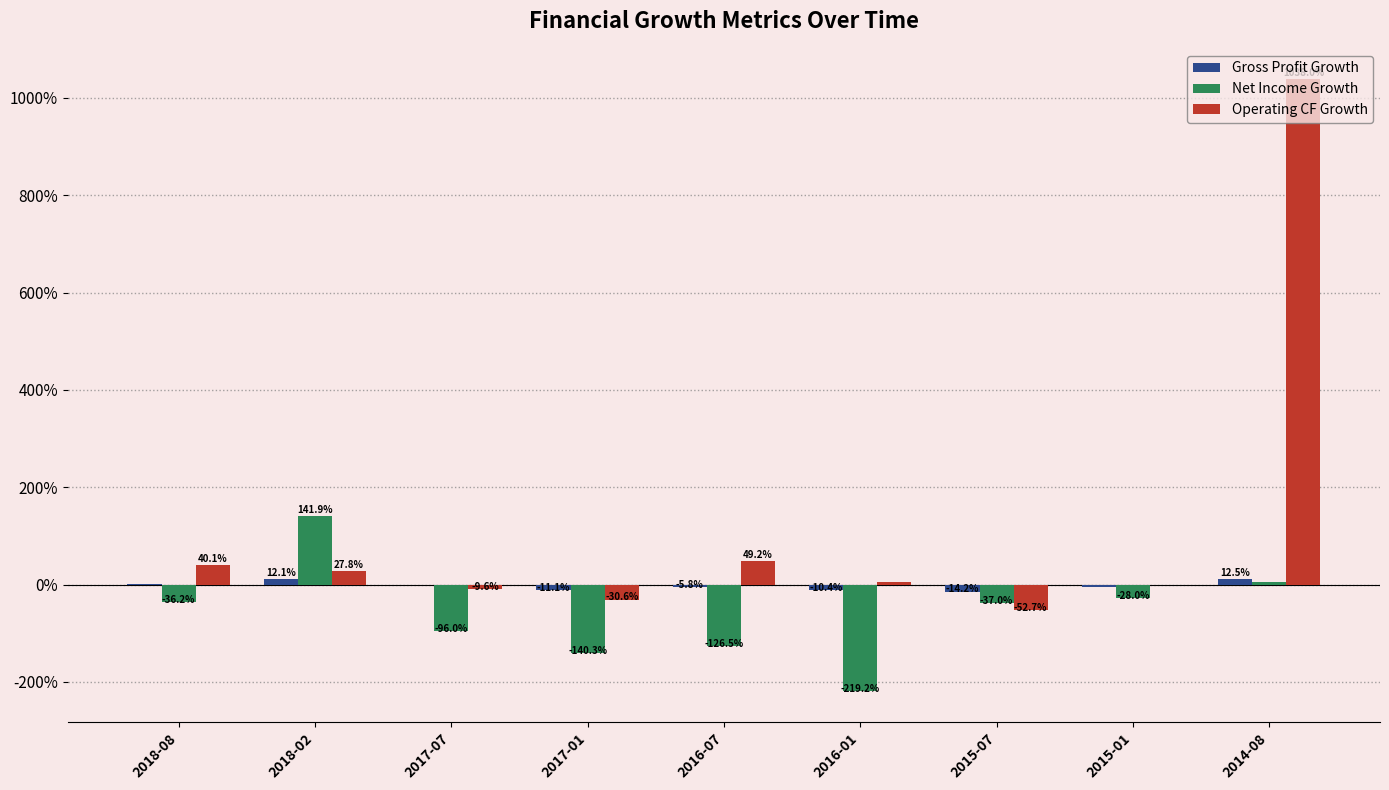

What are all the series names shown in the legend?

Gross Profit Growth, Net Income Growth, Operating CF Growth